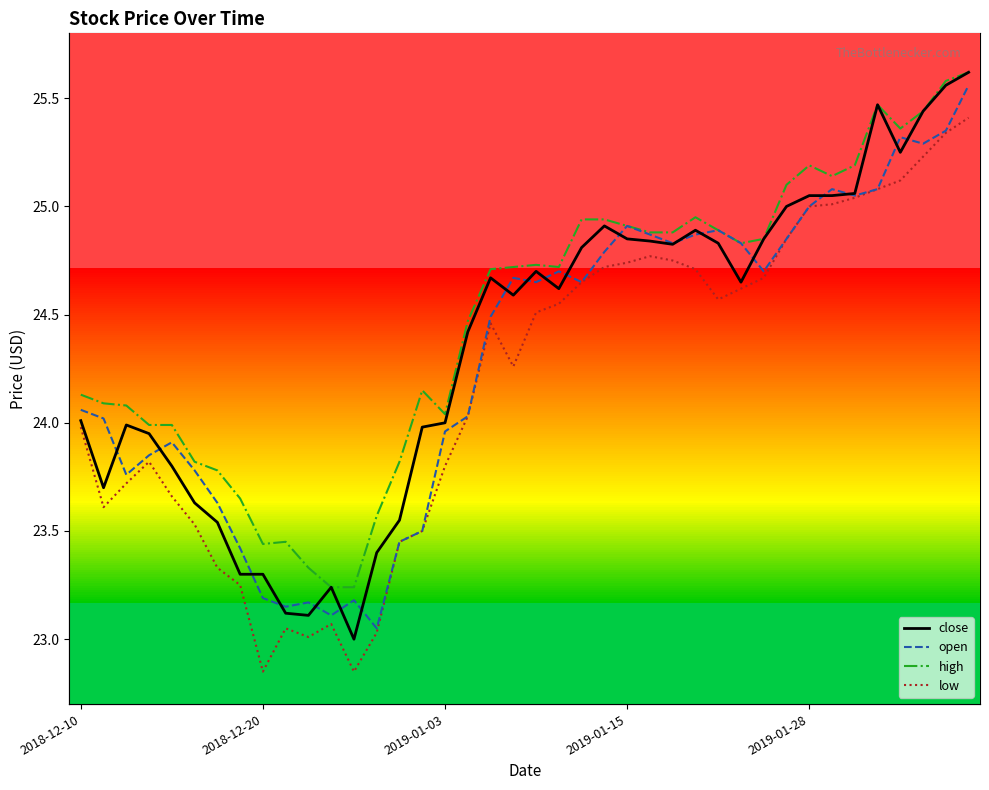

What is the difference between the second highest and second lowest values in the open series?

2.2